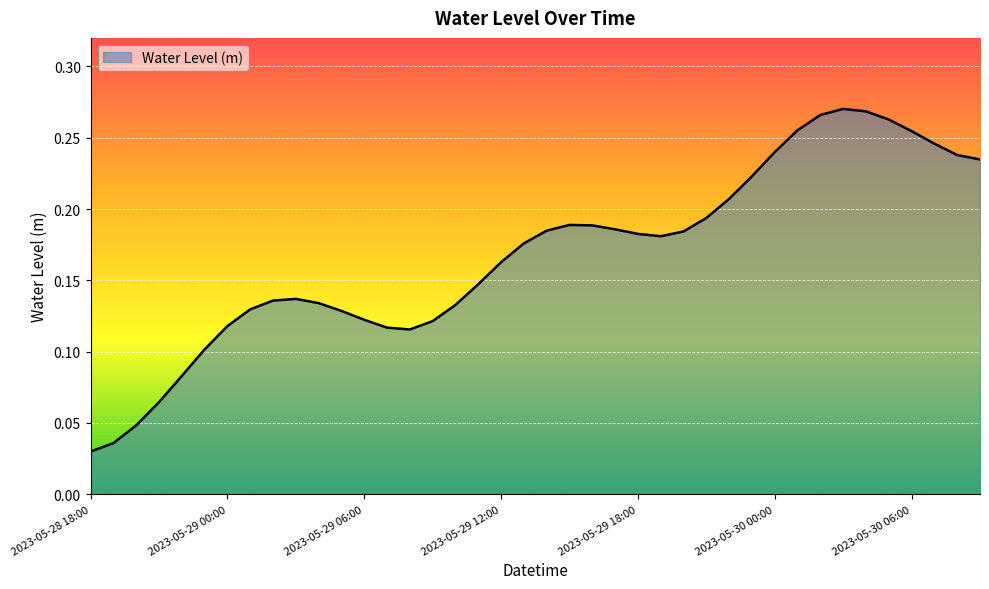

At which category does the chart reach its minimum across all series?

2023-05-28 18:00